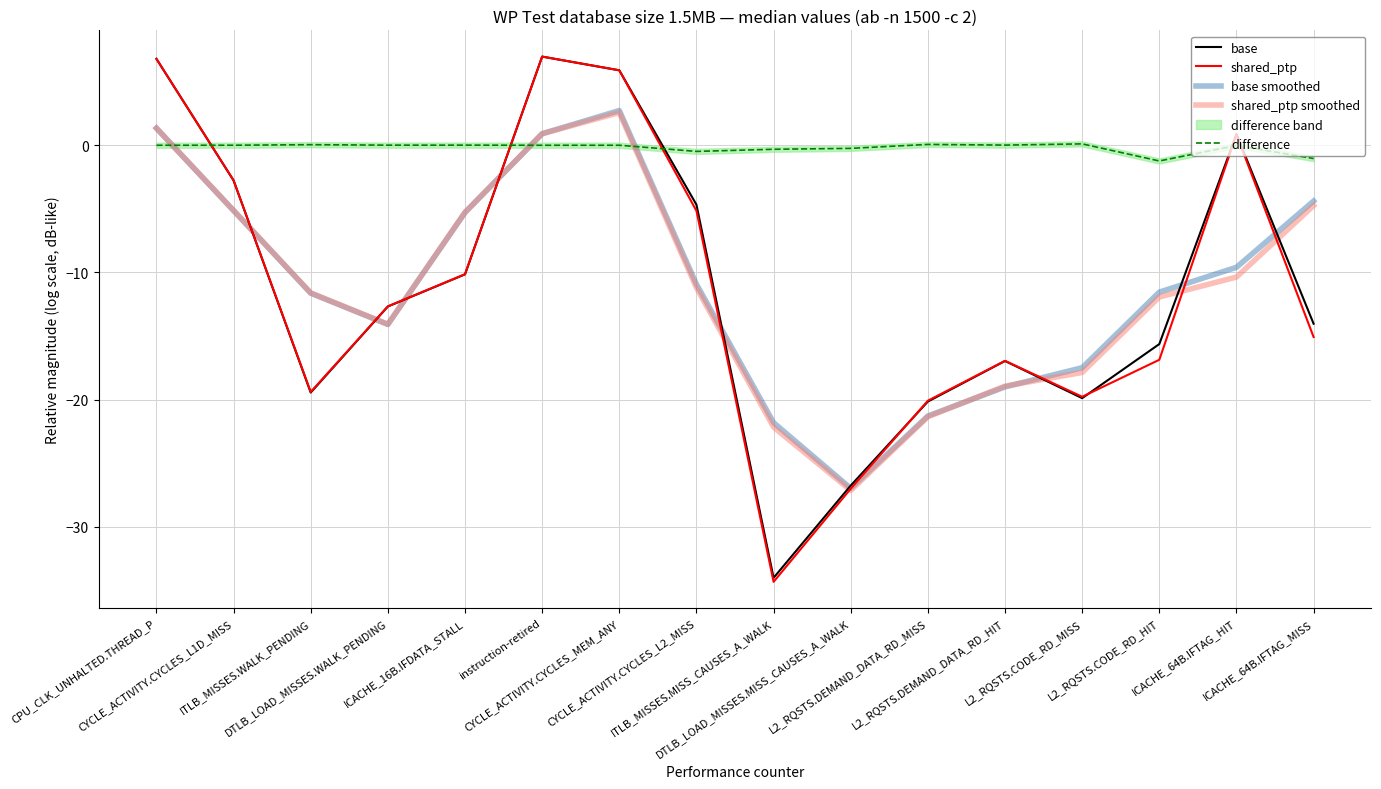

Rank the categories by base smoothed value from highest to lowest.

CYCLE_ACTIVITY.CYCLES_MEM_ANY, CPU_CLK_UNHALTED.THREAD_P, instruction-retired, ICACHE_64B.IFTAG_MISS, CYCLE_ACTIVITY.CYCLES_L1D_MISS, ICACHE_16B.IFDATA_STALL, ICACHE_64B.IFTAG_HIT, CYCLE_ACTIVITY.CYCLES_L2_MISS, L2_RQSTS.CODE_RD_HIT, ITLB_MISSES.WALK_PENDING, DTLB_LOAD_MISSES.WALK_PENDING, L2_RQSTS.CODE_RD_MISS, L2_RQSTS.DEMAND_DATA_RD_HIT, L2_RQSTS.DEMAND_DATA_RD_MISS, ITLB_MISSES.MISS_CAUSES_A_WALK, DTLB_LOAD_MISSES.MISS_CAUSES_A_WALK